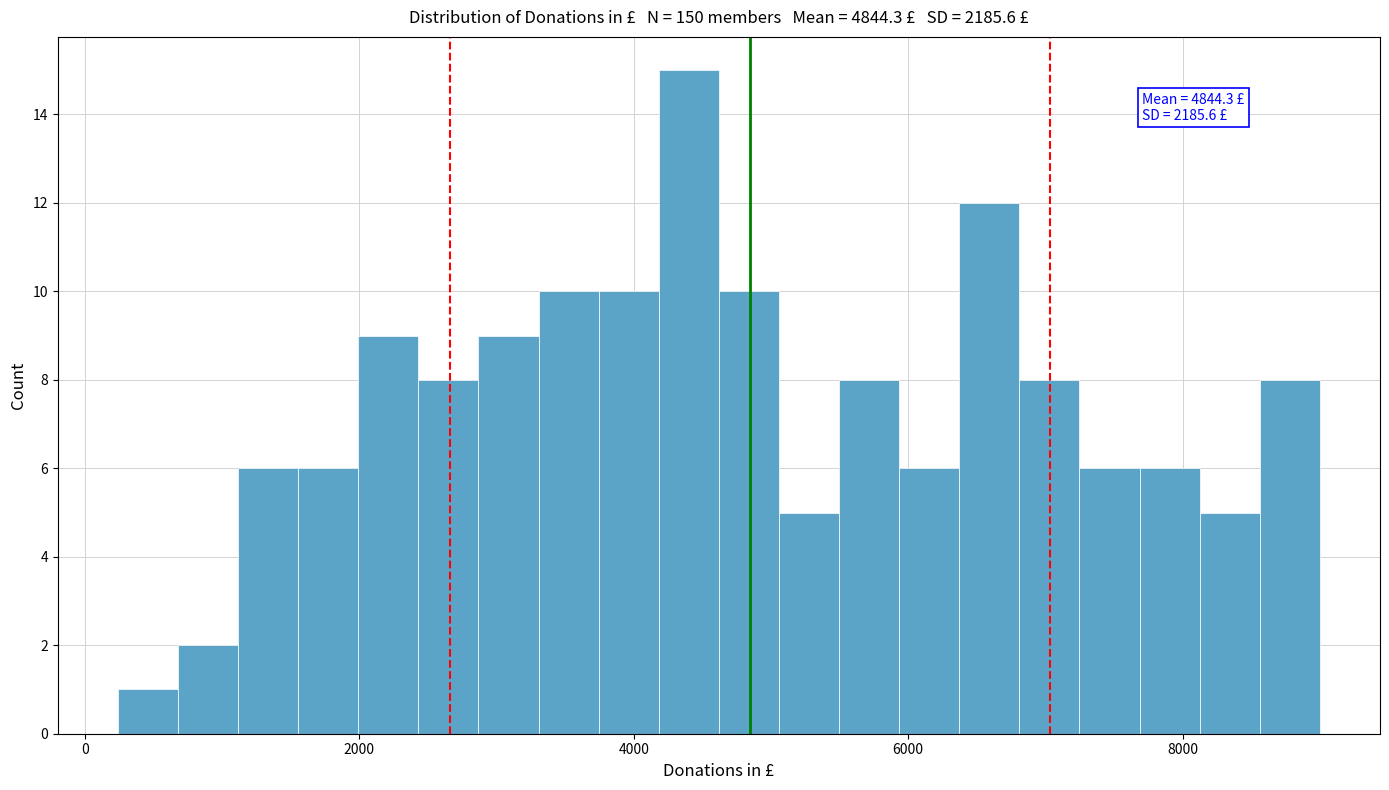

Read against the x-axis, roughly where is the centre of the tallest bar?

4400